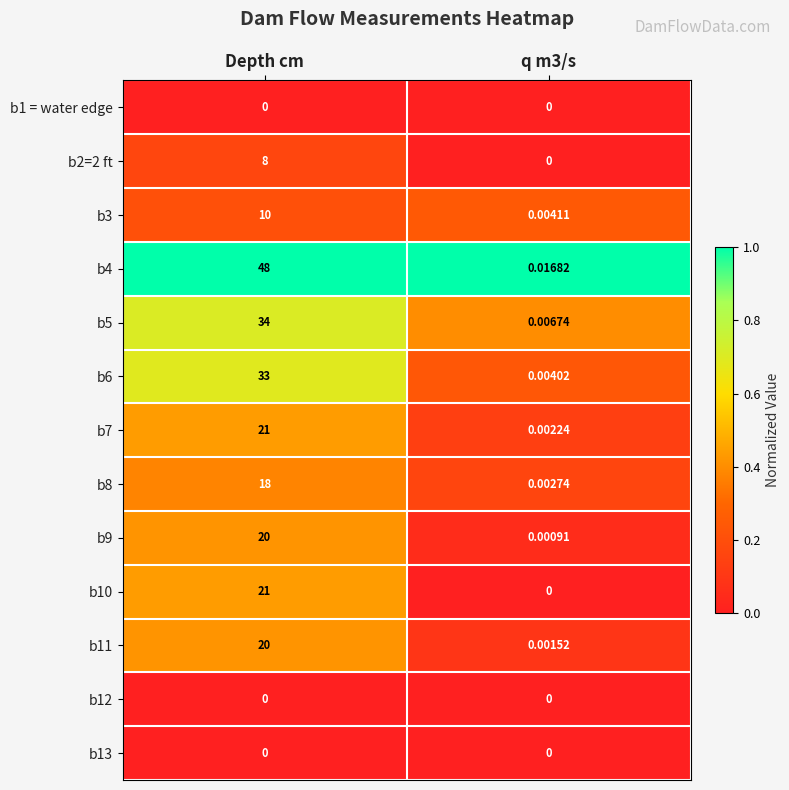

Which category has the highest value across all series?

Depth cm